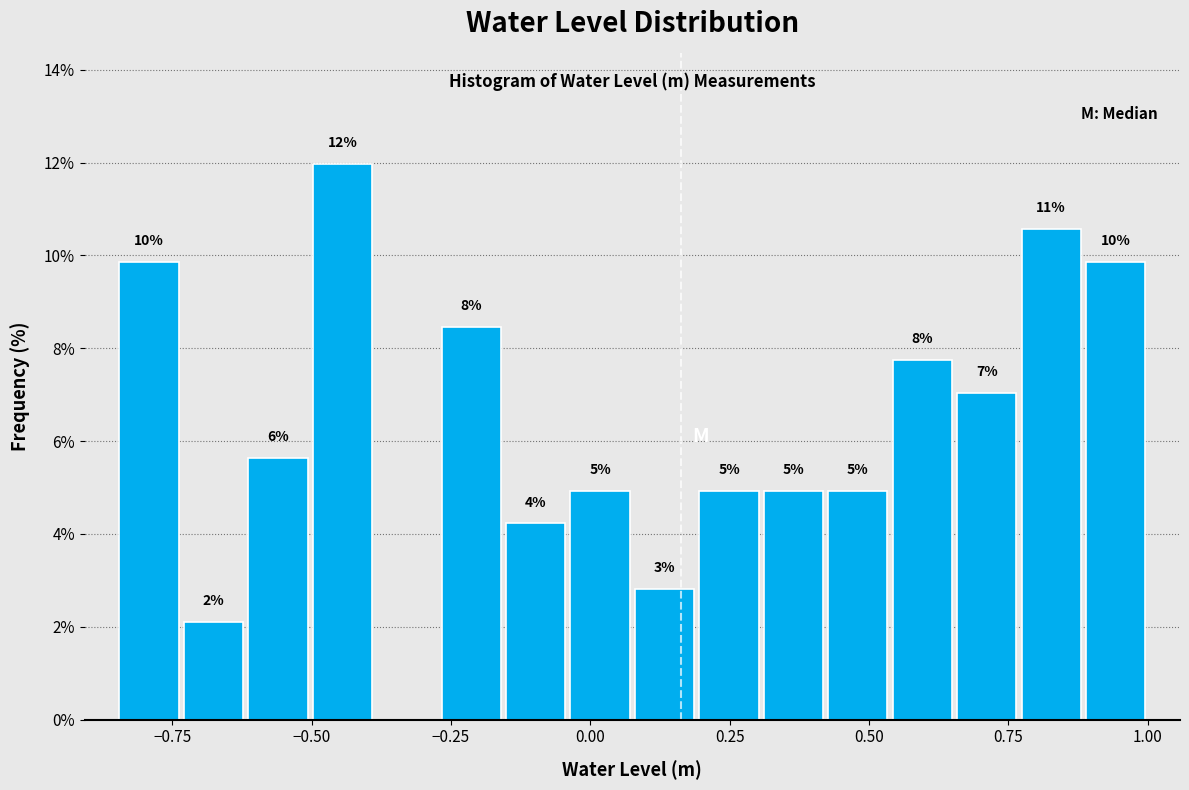

Around what value on the x-axis is the tallest bar? Give the approximate position of its centre, as read against the axis.

-0.45